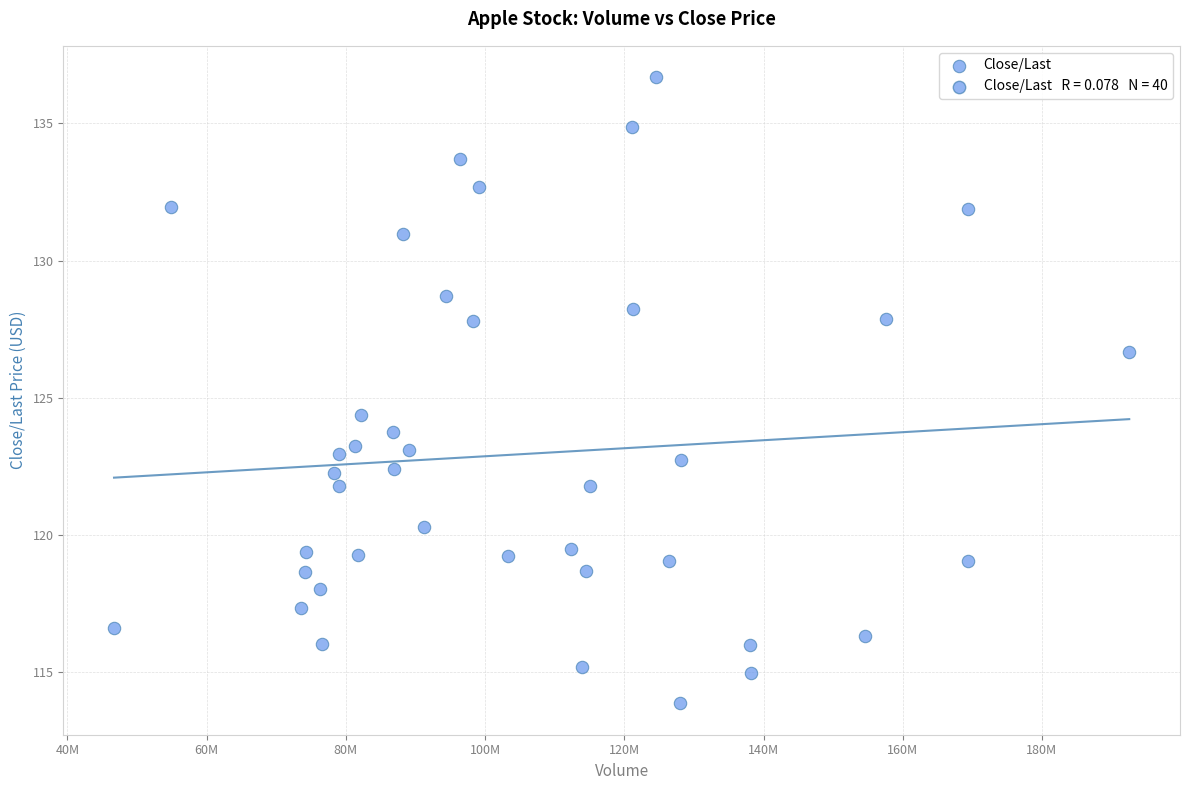

What Y value in the scatter plot is closest to 125?

124.4